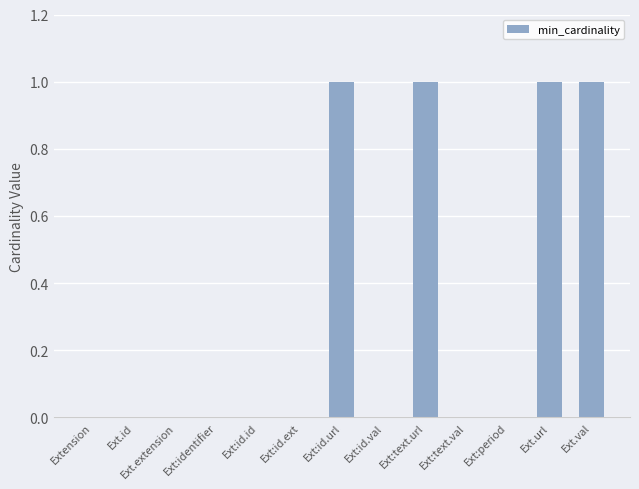

Reading left to right, list all the values displayed in this chart.

0	0	0	0	0	0	1	0	1	0	0	1	1